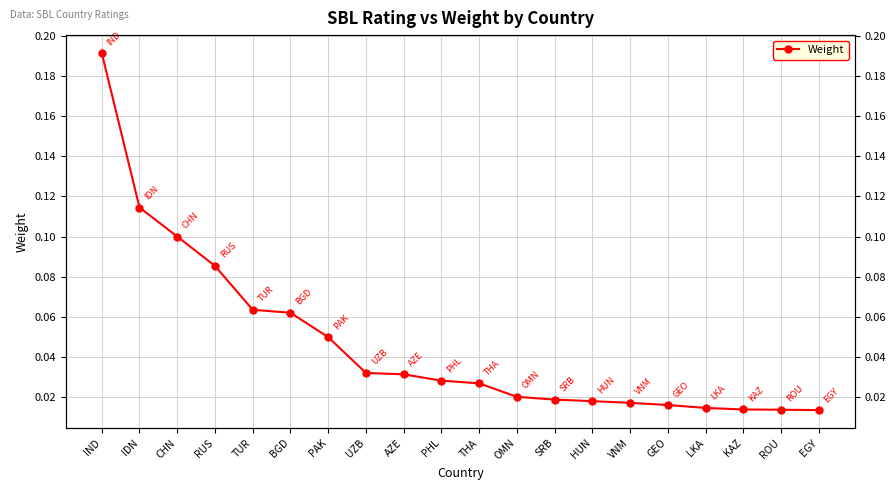

Is it true that the value at UZB is 0.1?

False